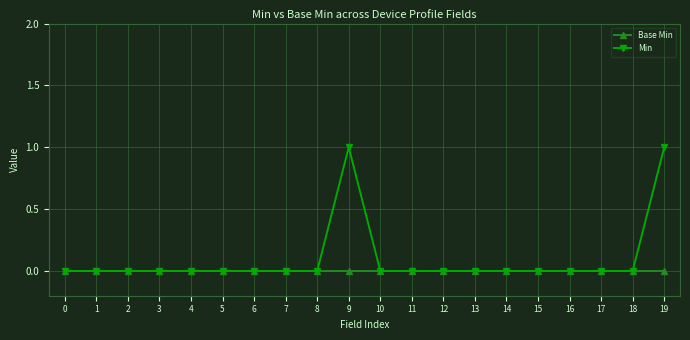

List the series in order of their peak value, lowest first.

Base Min, Min